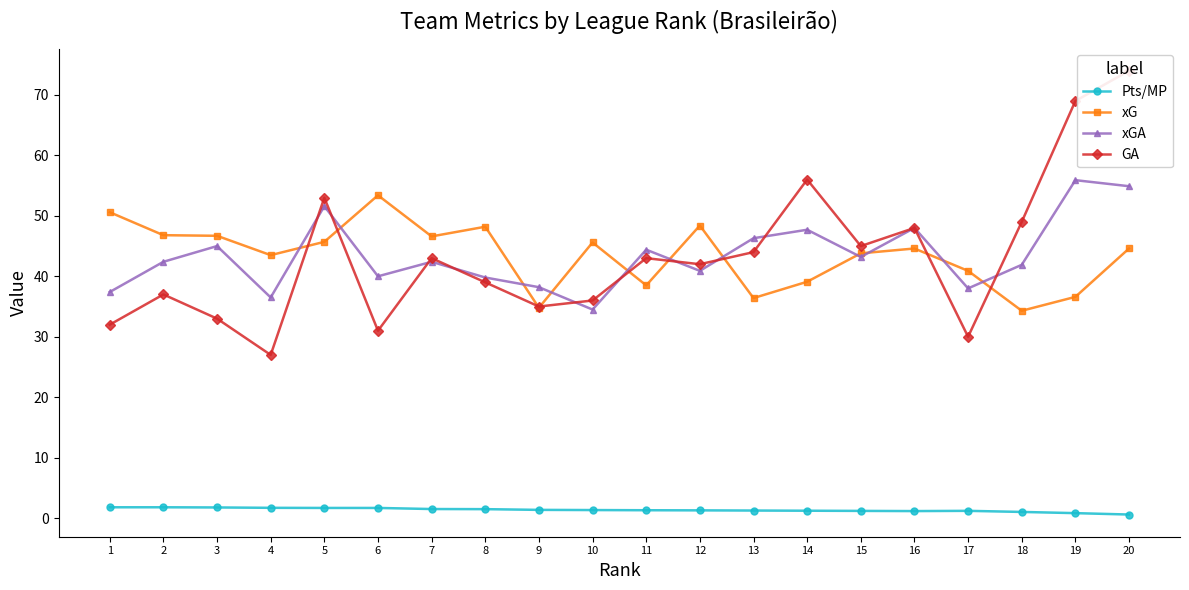

Count the number of data series in this chart.

4